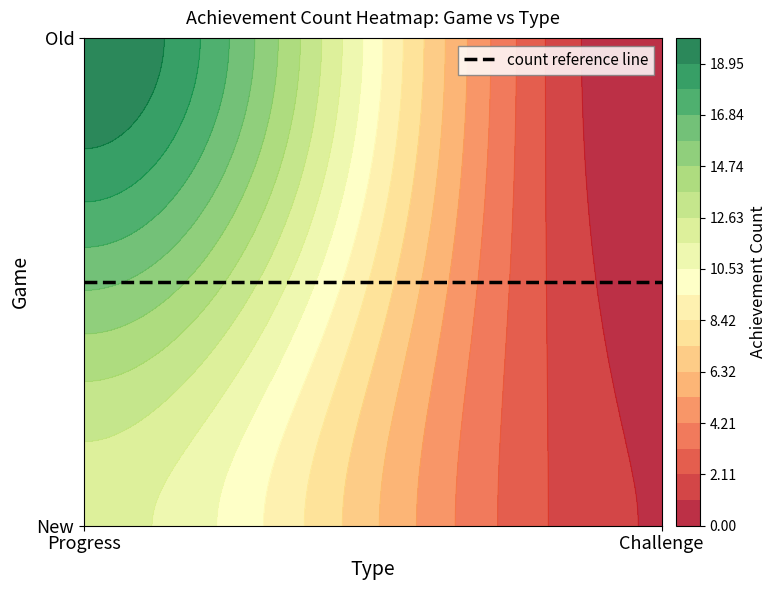

What is the total value across all series at Challenge?

1